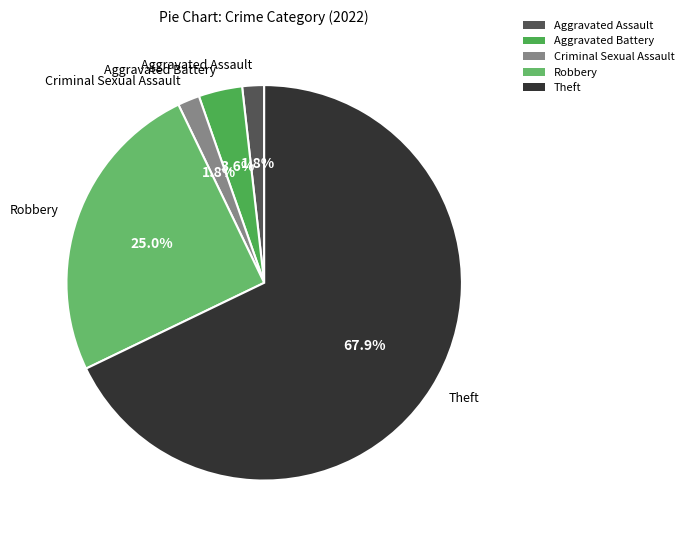

Which has a higher value, Criminal Sexual Assault or Theft?

Theft